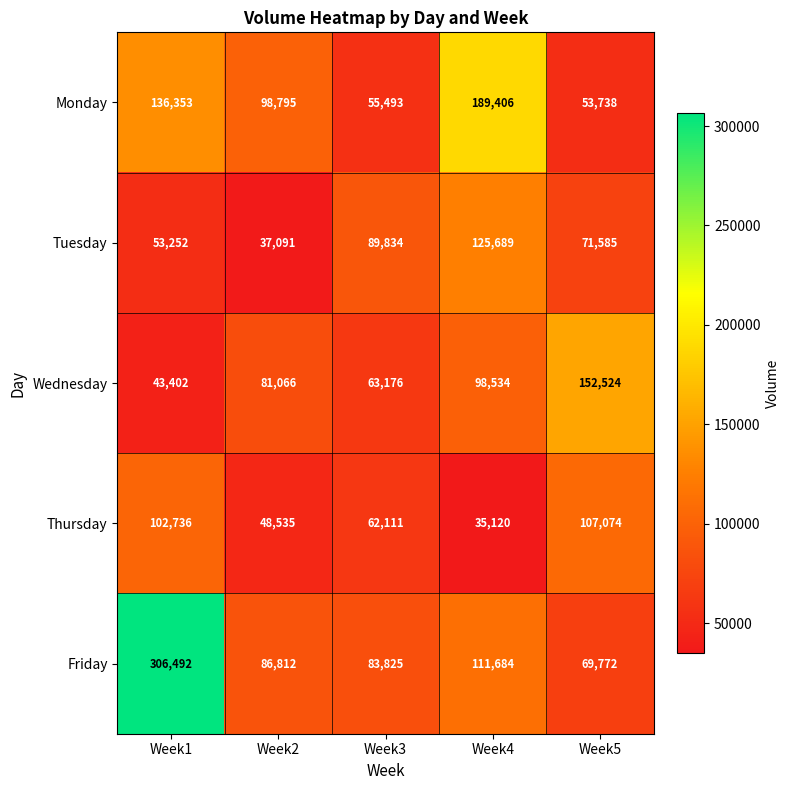

The Tuesday series shows 53252 at Week1. True or false?

True